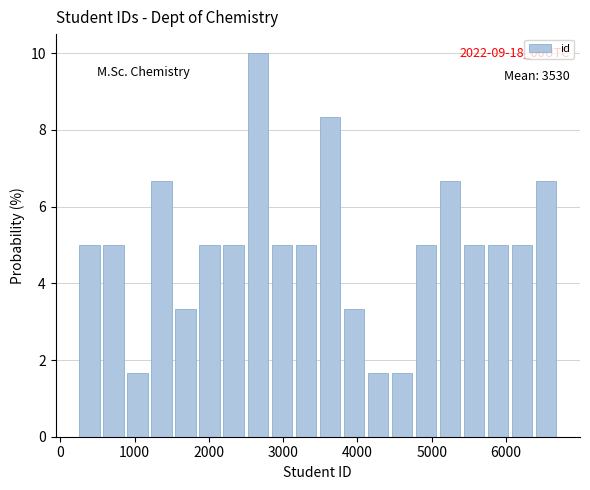

Read against the x-axis, roughly where is the centre of the tallest bar?

2700